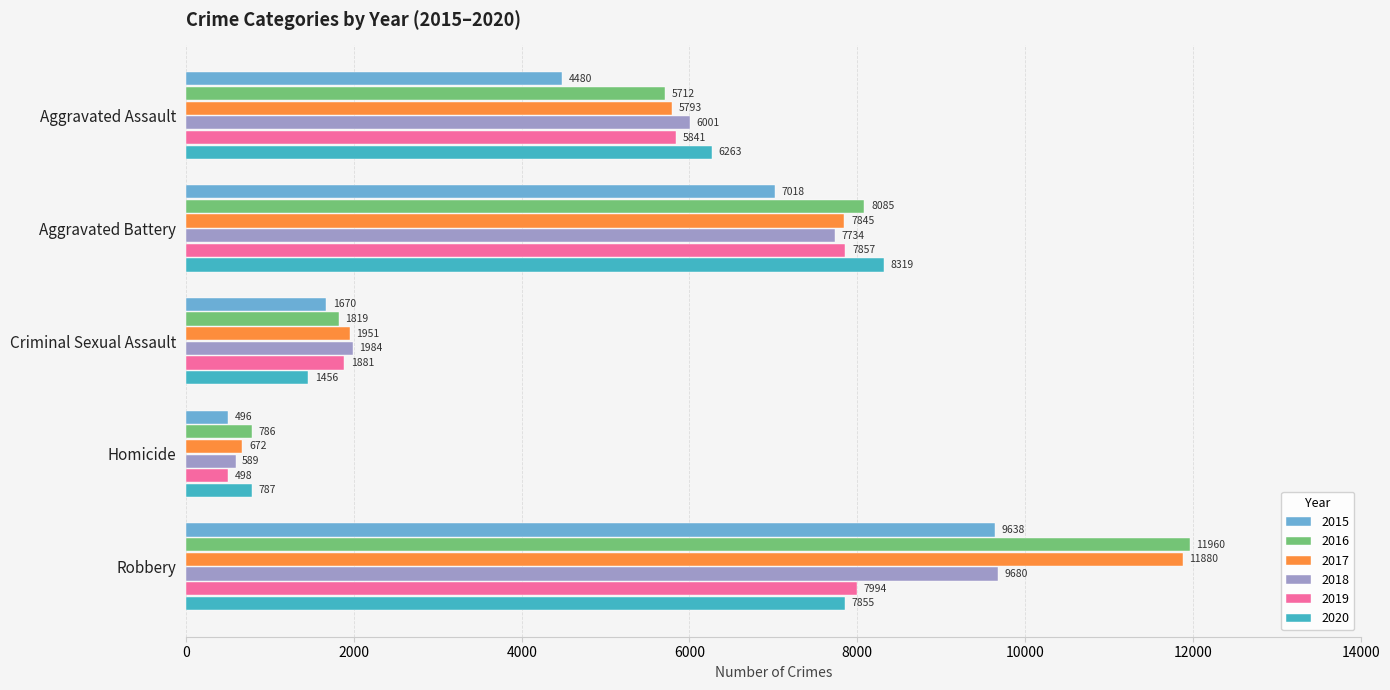

At which category is the sum across all series the highest?

Robbery